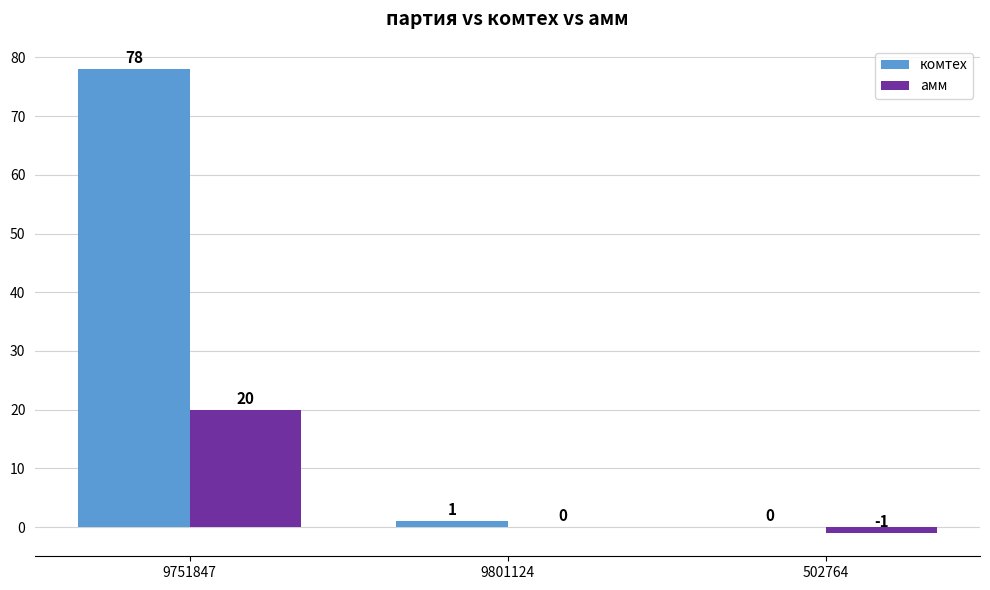

Where does the комтех series first go above 1?

9751847